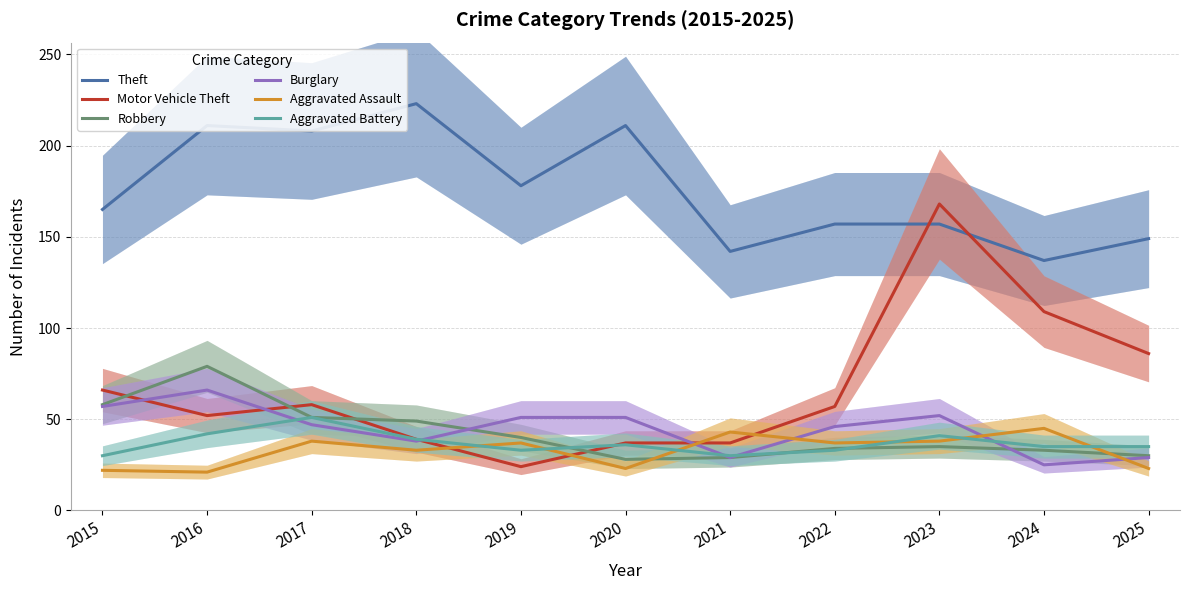

Between 2020 and 2025, which series saw the biggest shift?

Theft